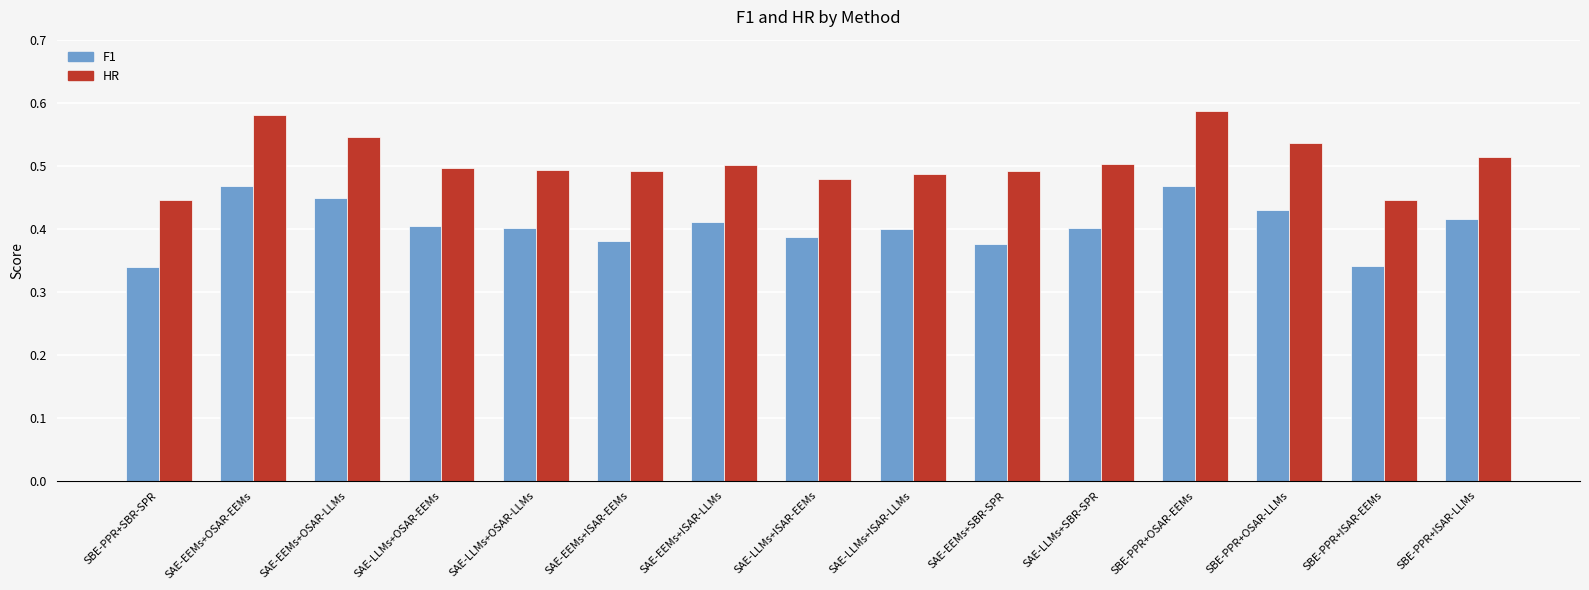

What is the total value across all series at SBE-PPR+OSAR-LLMs?

1.0